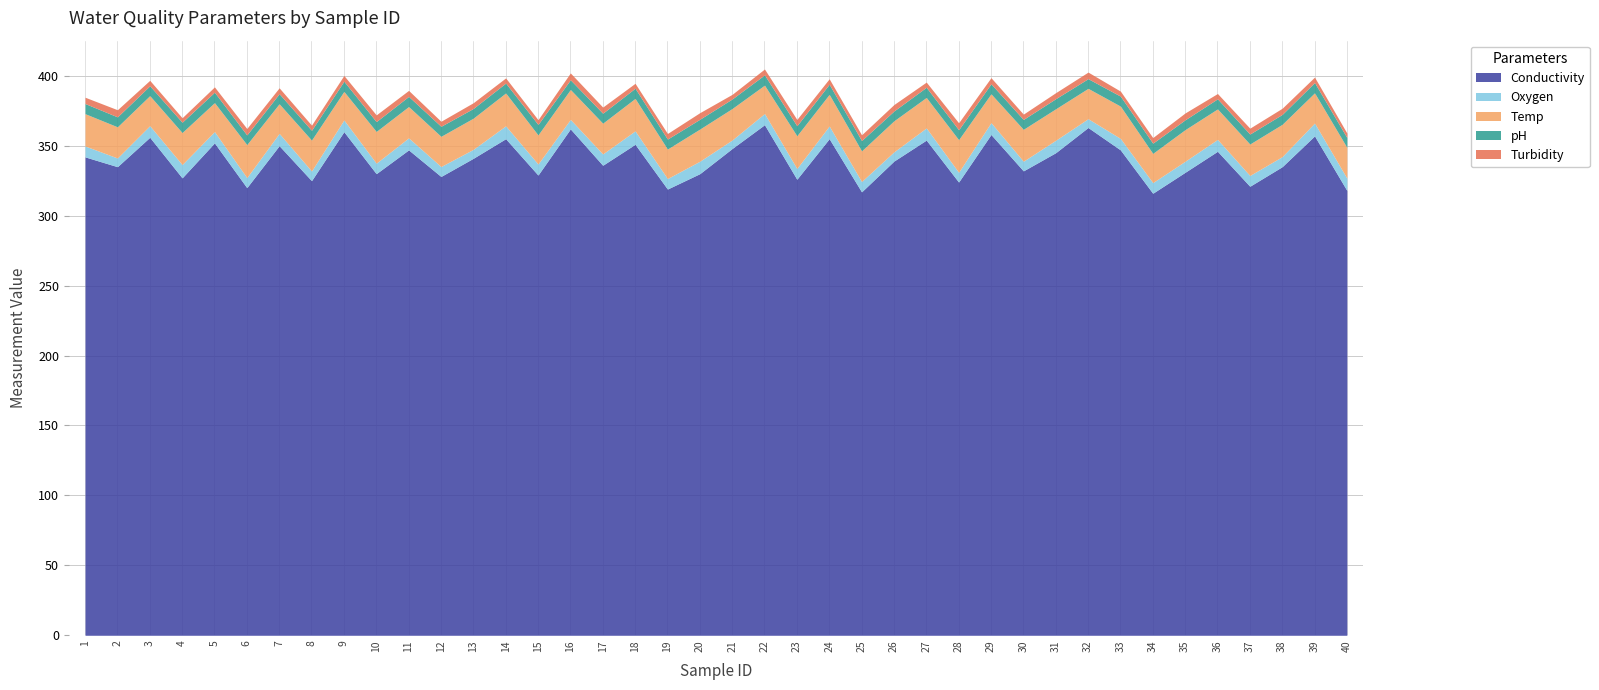

Does the chart have visible grid lines?

Yes